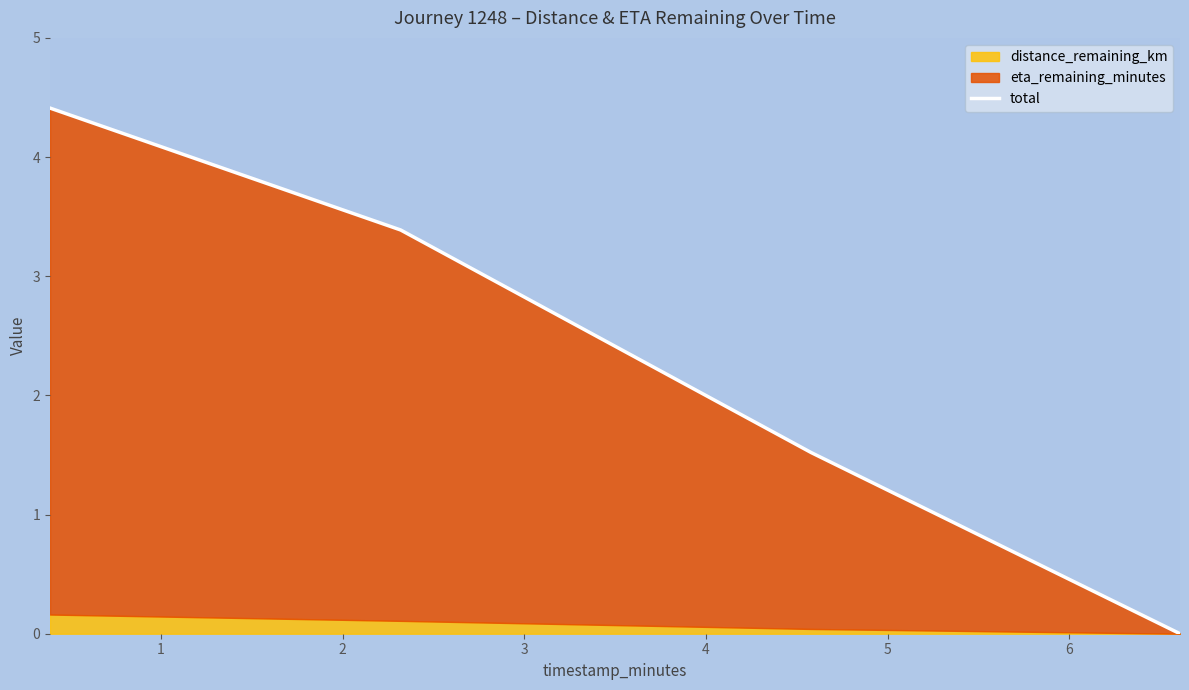

Reading left to right, transcribe all the data shown in this chart.

4.4	3.4	1.5	0.0